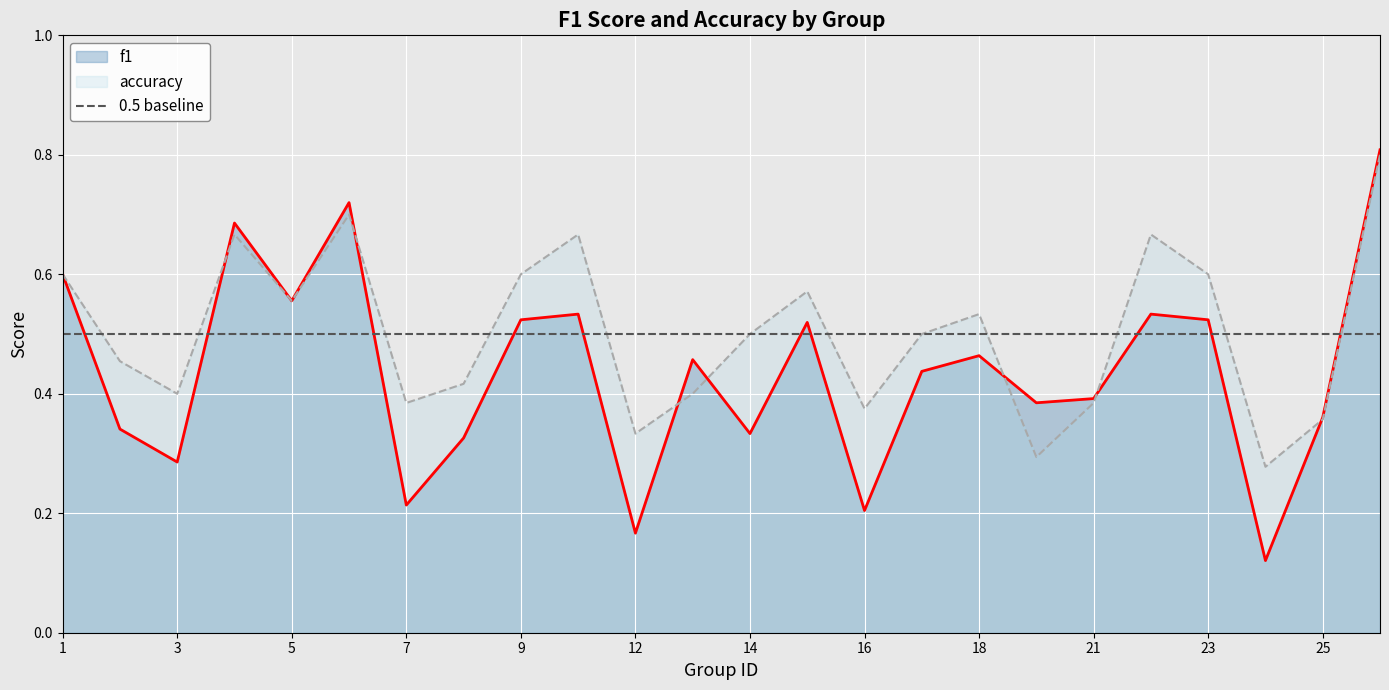

At which category does f1 reach its first local peak?

4